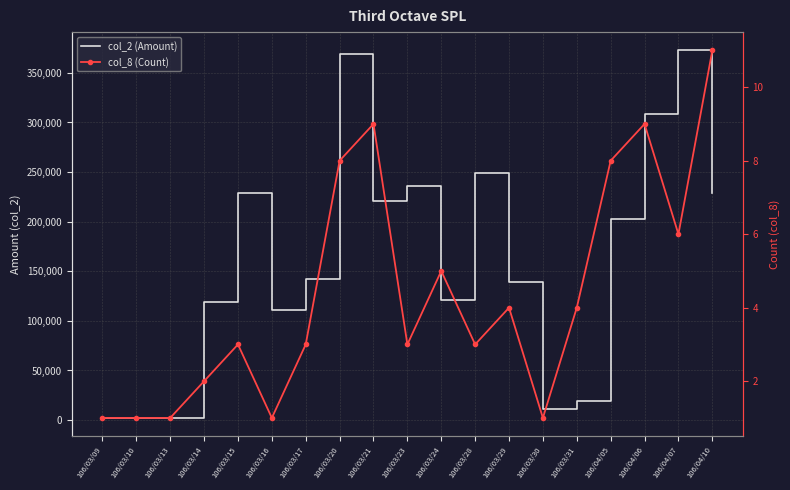

List the labels in order of col_8 (Count) value, largest first.

106/04/10, 106/03/21, 106/04/06, 106/03/20, 106/04/05, 106/04/07, 106/03/24, 106/03/29, 106/03/31, 106/03/15, 106/03/17, 106/03/23, 106/03/28, 106/03/14, 106/03/09, 106/03/10, 106/03/13, 106/03/16, 106/03/30